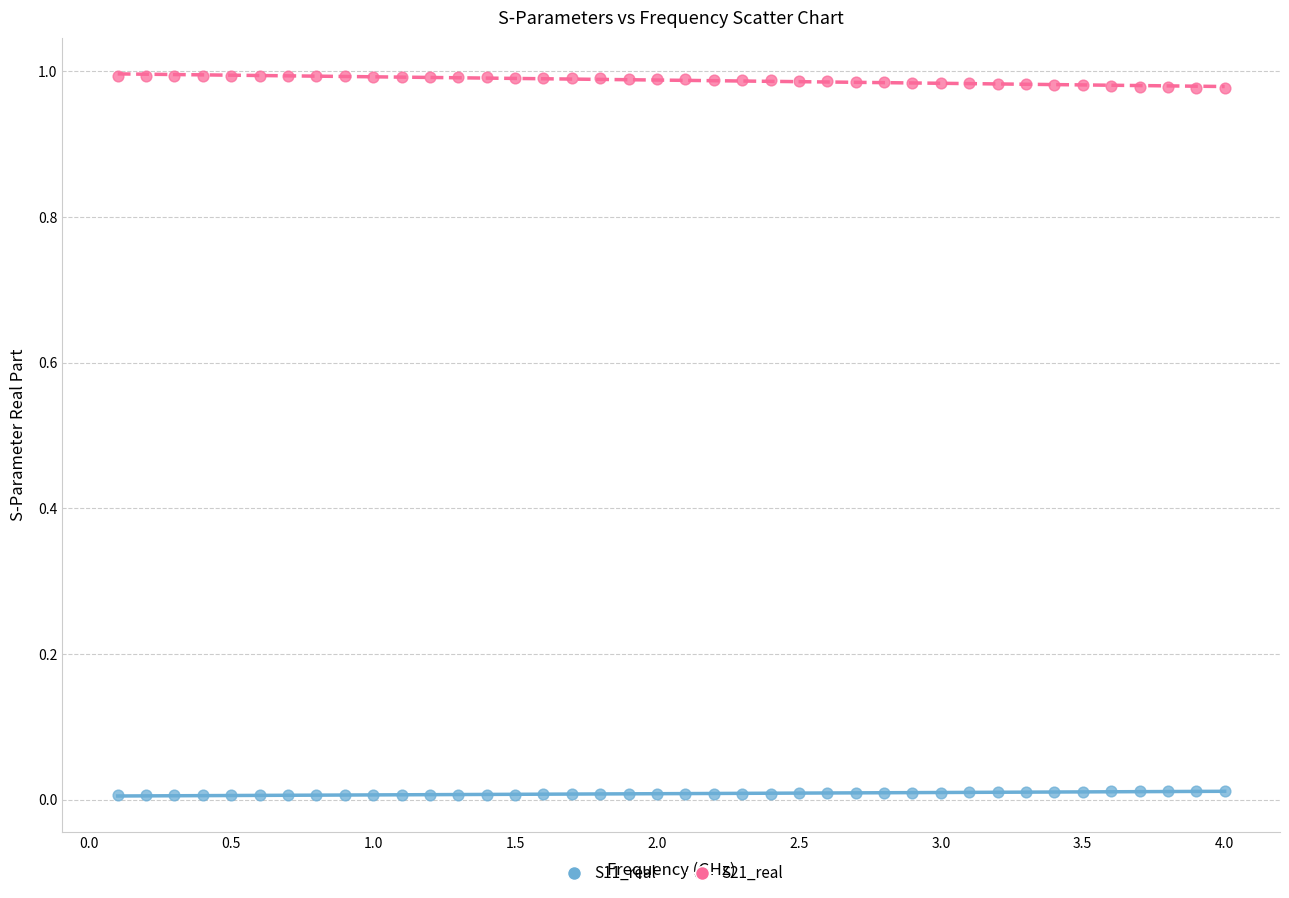

Which series reaches the maximum Y coordinate?

S21_real